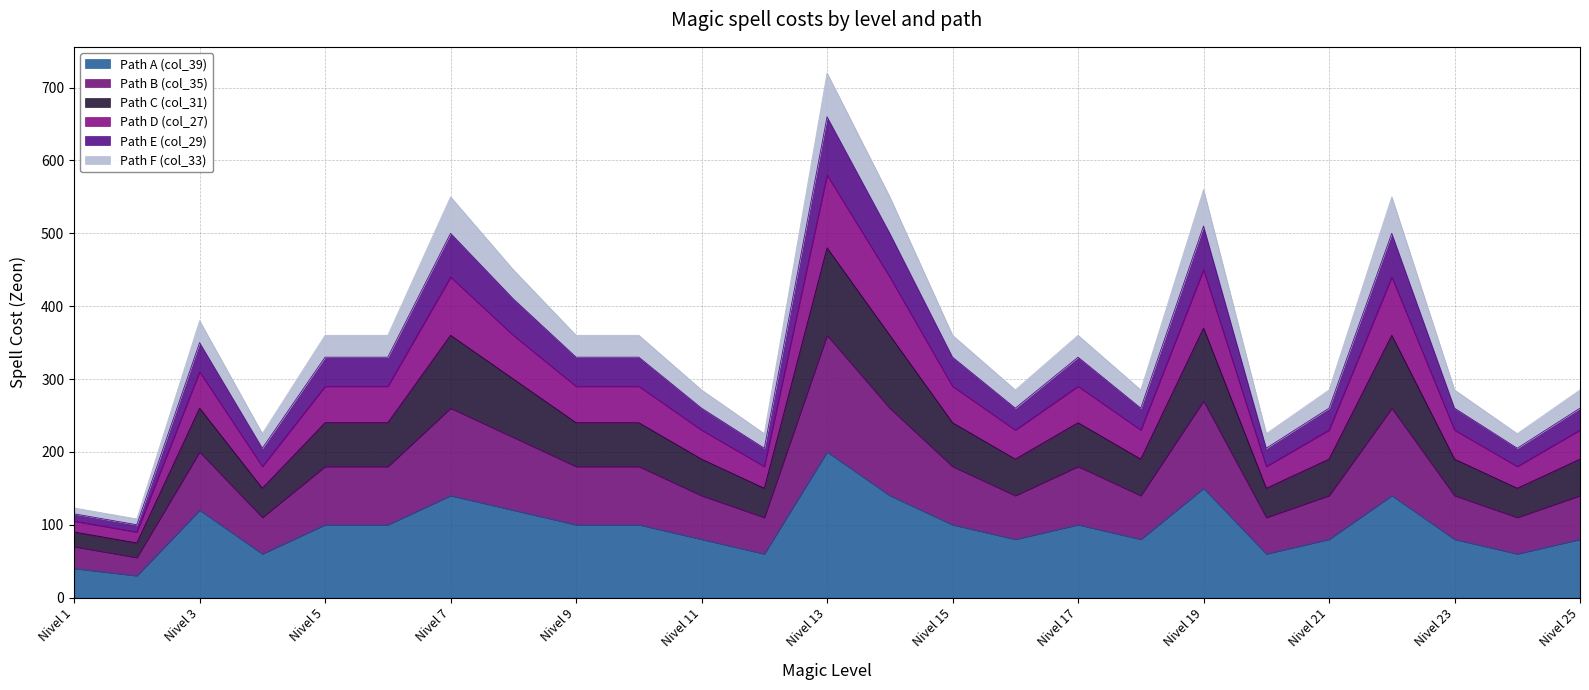

Which category has the highest value across all series?

Nivel 13